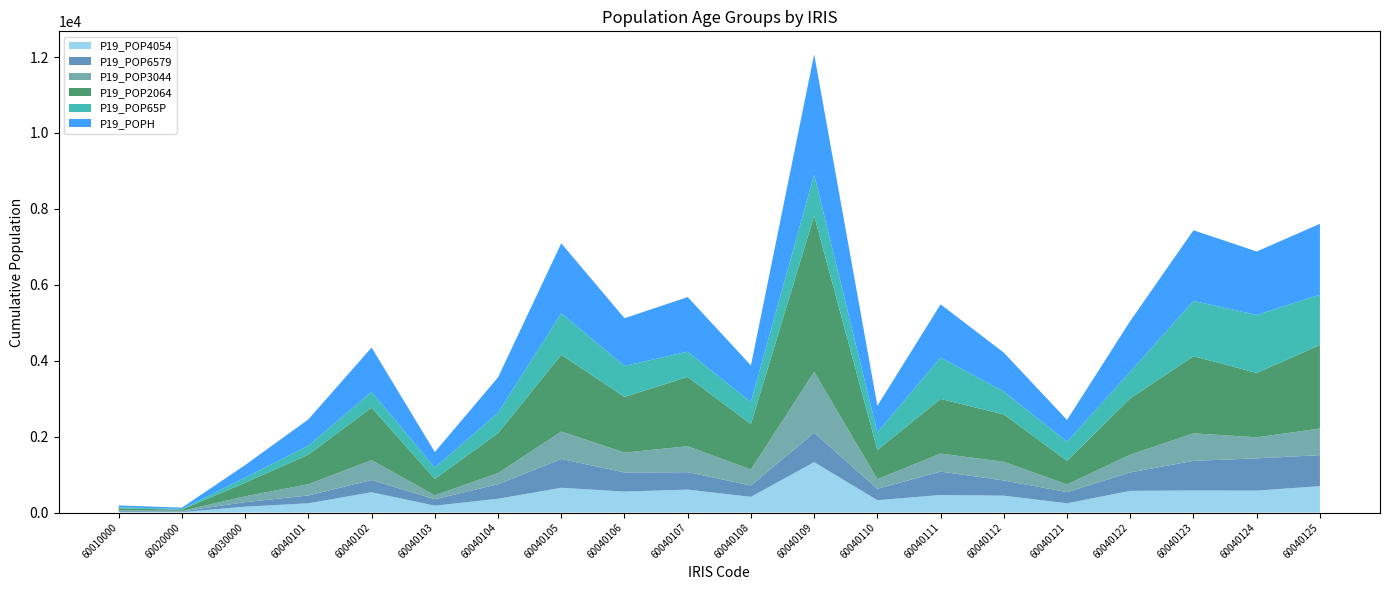

Reading left to right, transcribe all the data shown in this chart.

P19_POP4054: 20.2	13.0	154.5	243.8	534.2	180.9	362.5	652.3	552.4	604.0	413.2	1328.4	324.7	461.8	444.2	244.0	571.7	581.0	577.5	695.8
P19_POP6579: 22.2	15.0	119.6	206.9	322.8	169.8	383.0	758.6	503.4	459.1	300.1	774.3	303.0	615.6	401.9	294.2	485.9	780.9	849.7	816.6
P19_POP3044: 19.2	16.0	152.9	296.9	522.9	103.8	293.5	723.9	523.6	684.0	420.1	1602.9	253.1	475.1	491.6	203.3	467.8	725.0	554.8	700.9
P19_POP2064: 49.5	33.0	358.3	777.7	1385.6	430.1	1054.2	2022.6	1466.6	1825.2	1197.0	4116.4	767.6	1440.3	1247.2	621.8	1482.3	2032.5	1696.0	2198.6
P19_POP65P: 26.3	18.0	134.6	238.4	415.6	298.2	534.8	1090.8	816.3	665.7	580.7	1082.2	463.0	1090.5	604.0	502.2	703.0	1454.2	1528.6	1326.6
P19_POPH: 49.5	34.0	331.2	691.5	1166.3	411.3	933.1	1846.0	1256.2	1438.3	965.6	3169.7	701.6	1402.0	1023.2	573.7	1336.9	1863.4	1670.7	1868.3